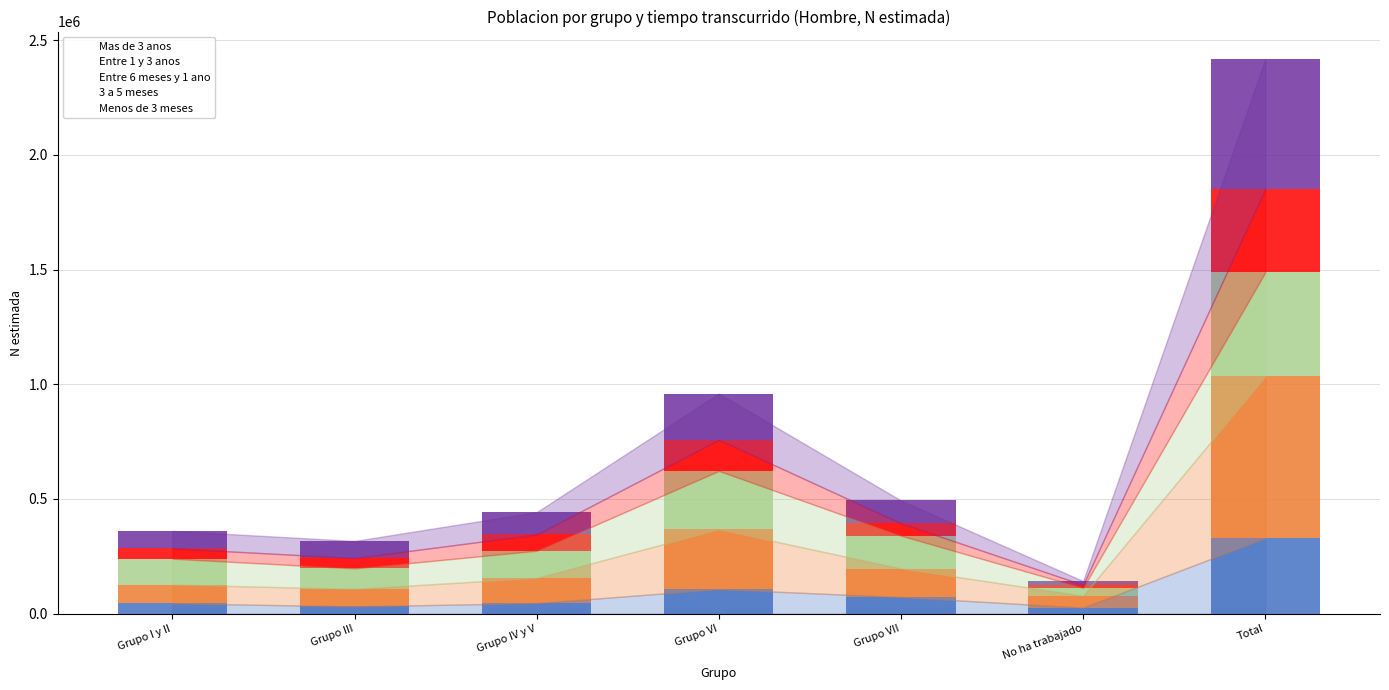

At which category is the sum across all series the highest?

Total